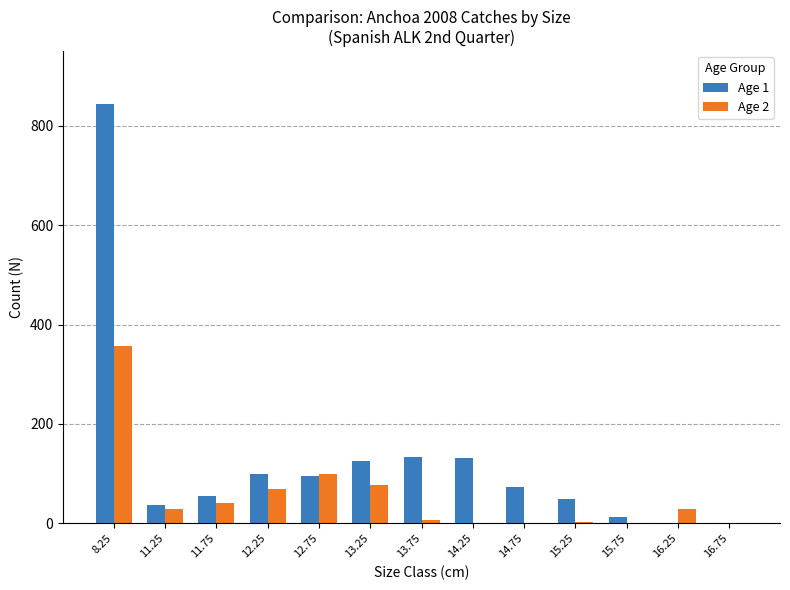

The value of Age 1 at 12.25 is 34. True or false?

False